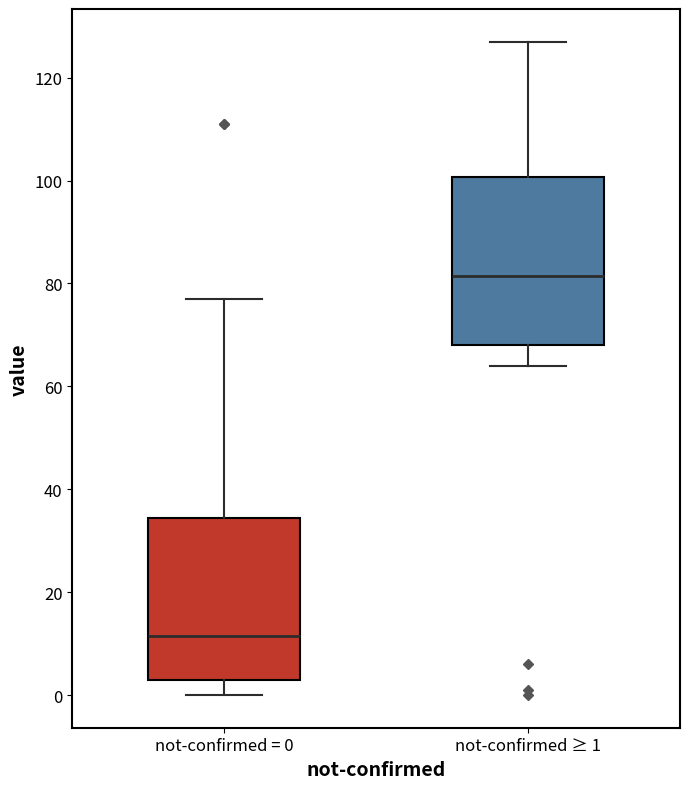

Where does the lower whisker of the box for not-confirmed ≥ 1 end on the y-axis? The values are not printed on the chart, so give them approximately, as read against the axis.

64